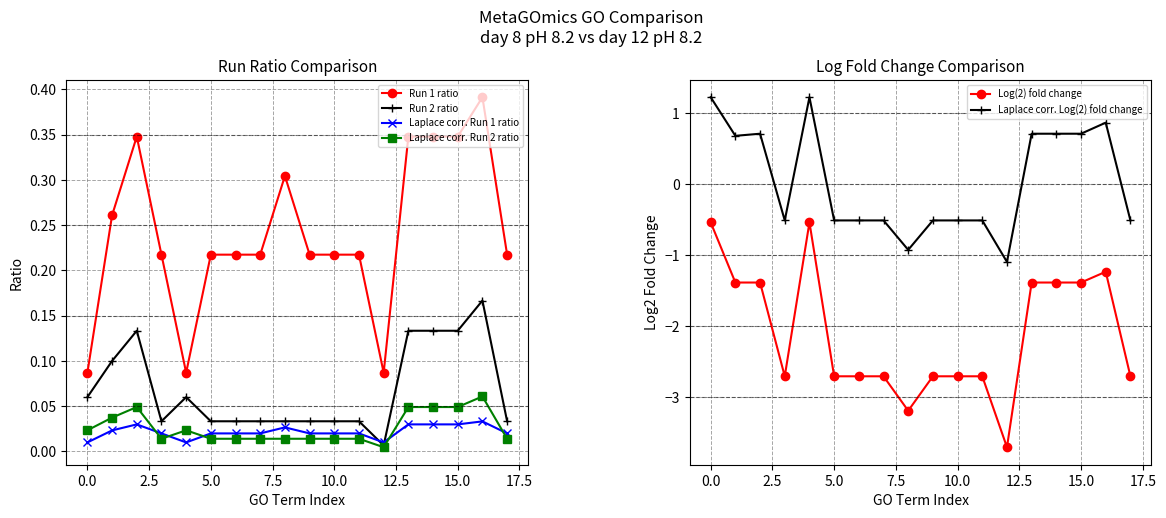

At how many categories does at least one series exceed 0?

18